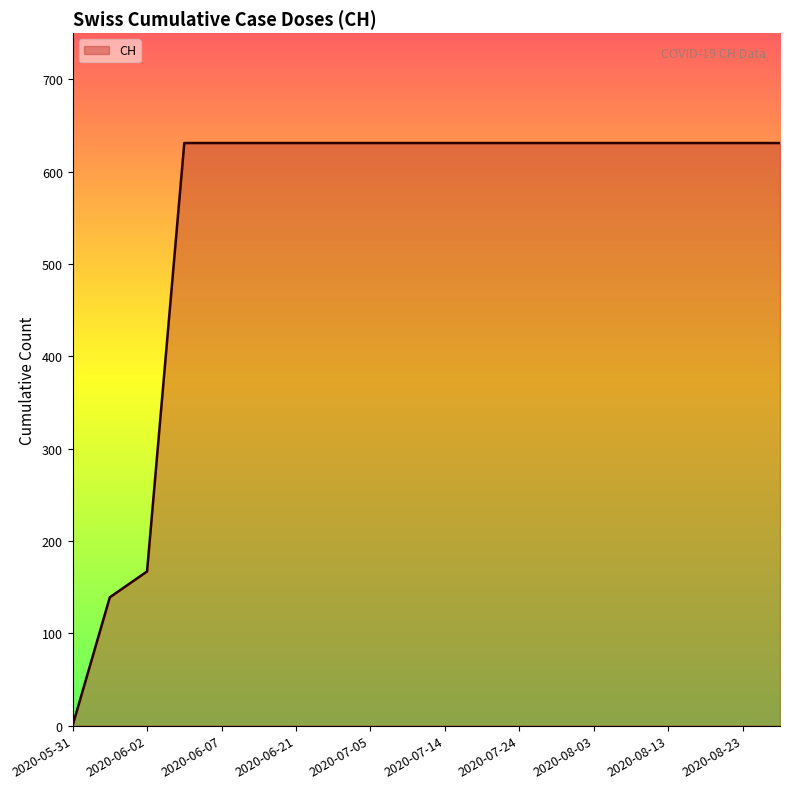

How many values are above zero?

19